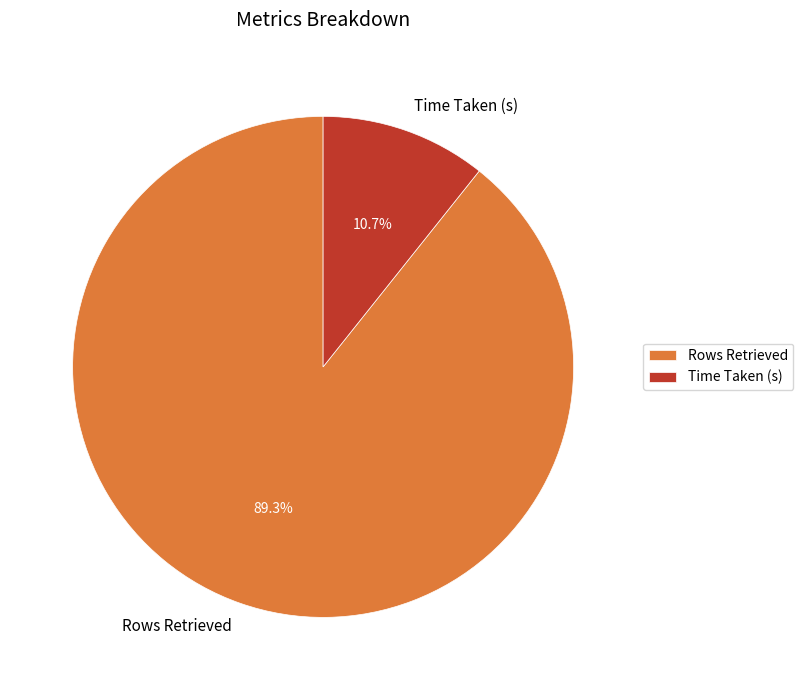

How many slices are in this pie chart?

2